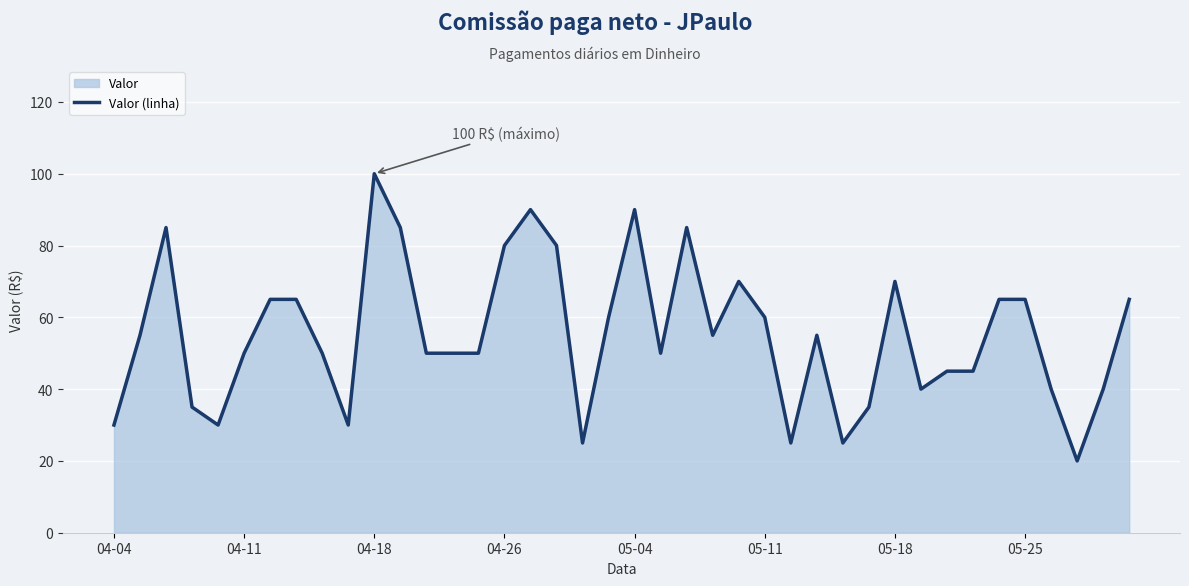

What is the difference between the maximum and minimum values?

80